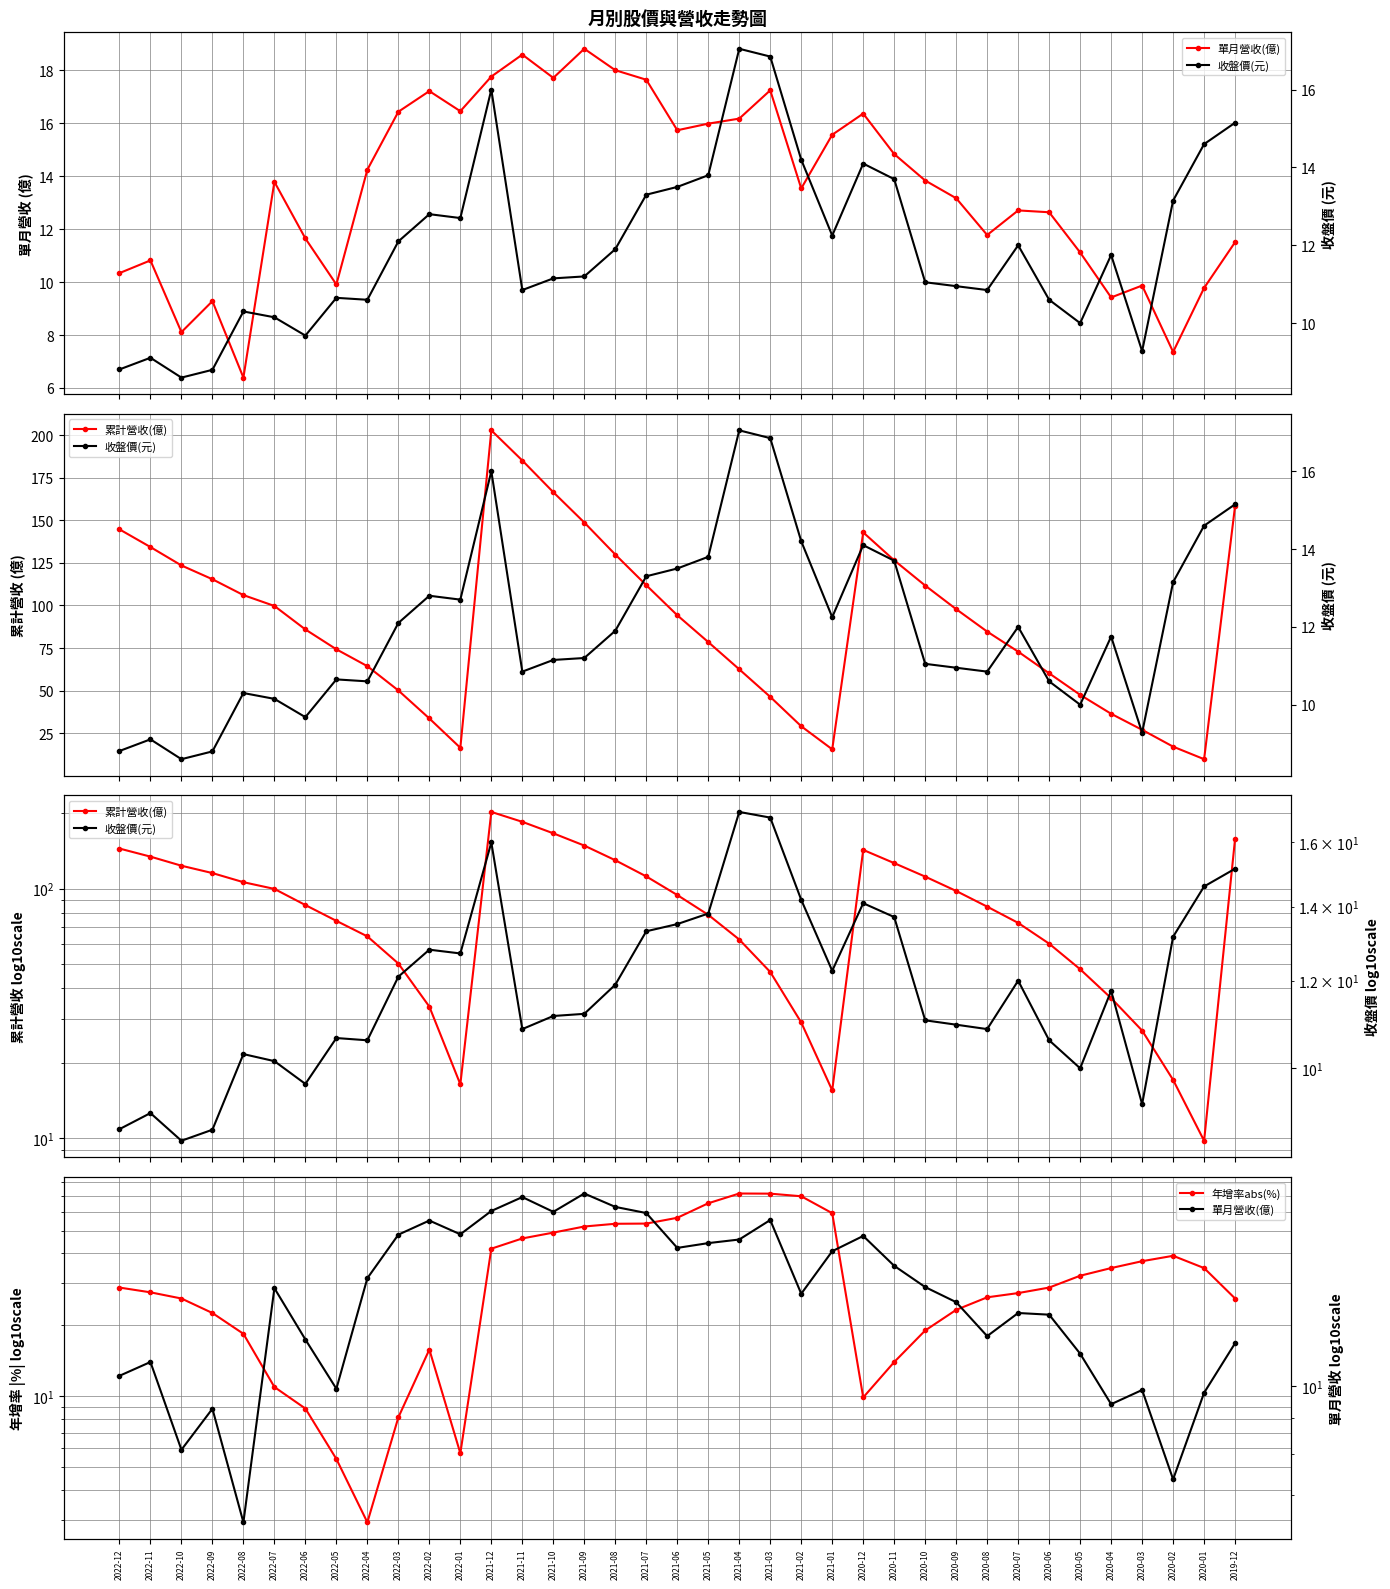

Rank the series by their maximum value, from lowest to highest.

收盤價(元), 單月營收(億), 年增率abs(%), 累計營收(億)